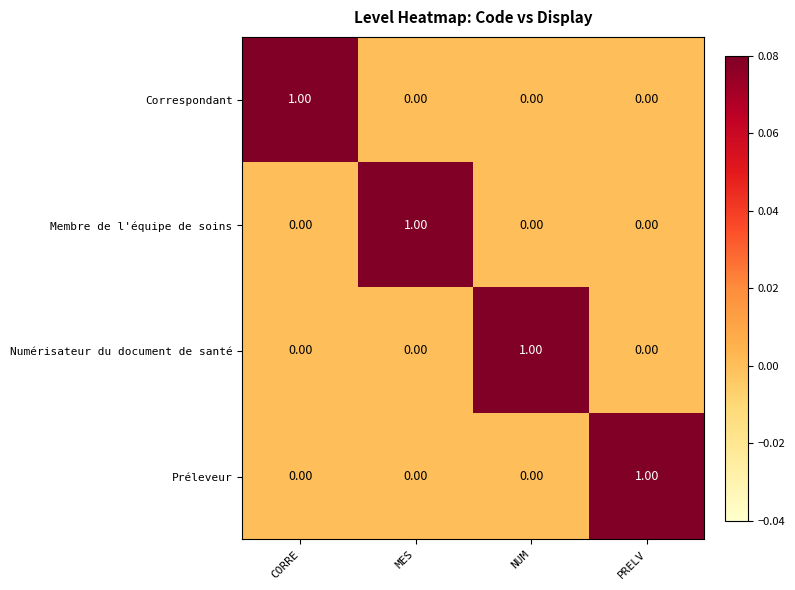

At how many categories does at least one series exceed 0?

4